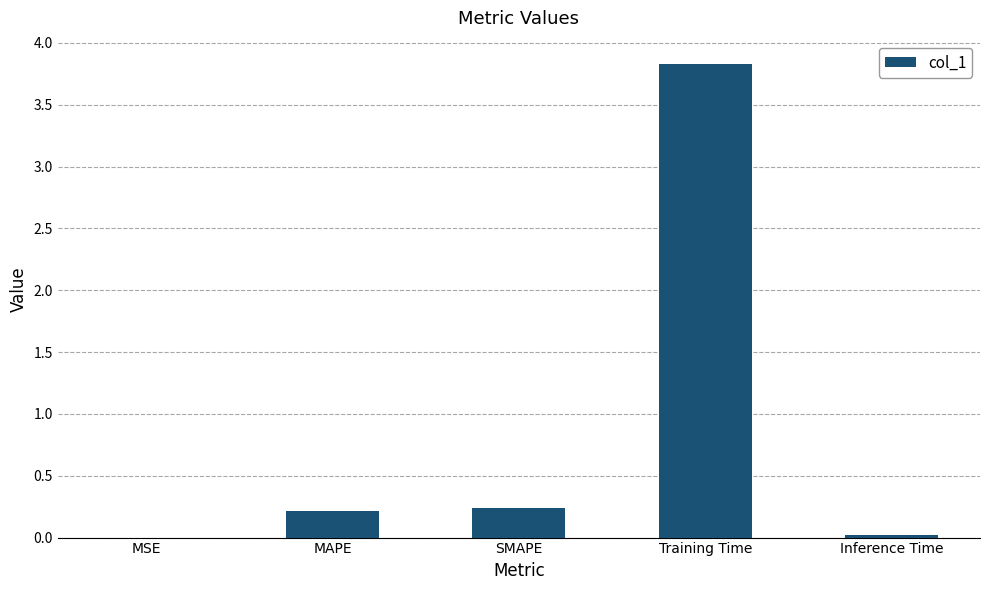

The chart shows a value of 0.2 at MAPE. True or false?

True